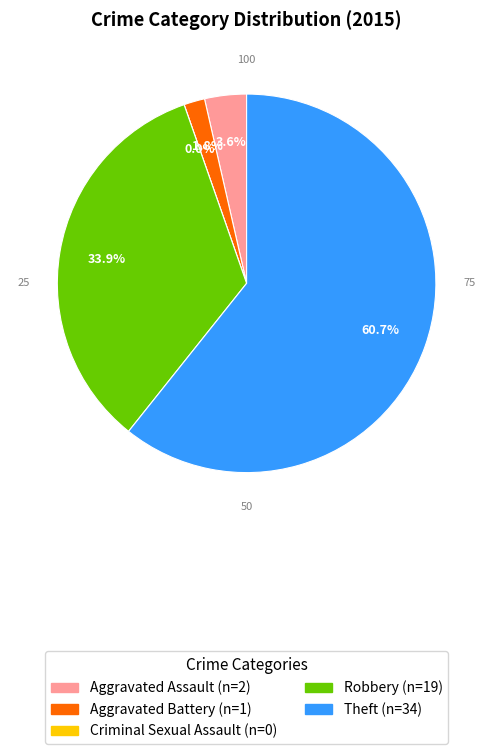

The Criminal Sexual Assault slice represents 5% of the pie. True or false?

False